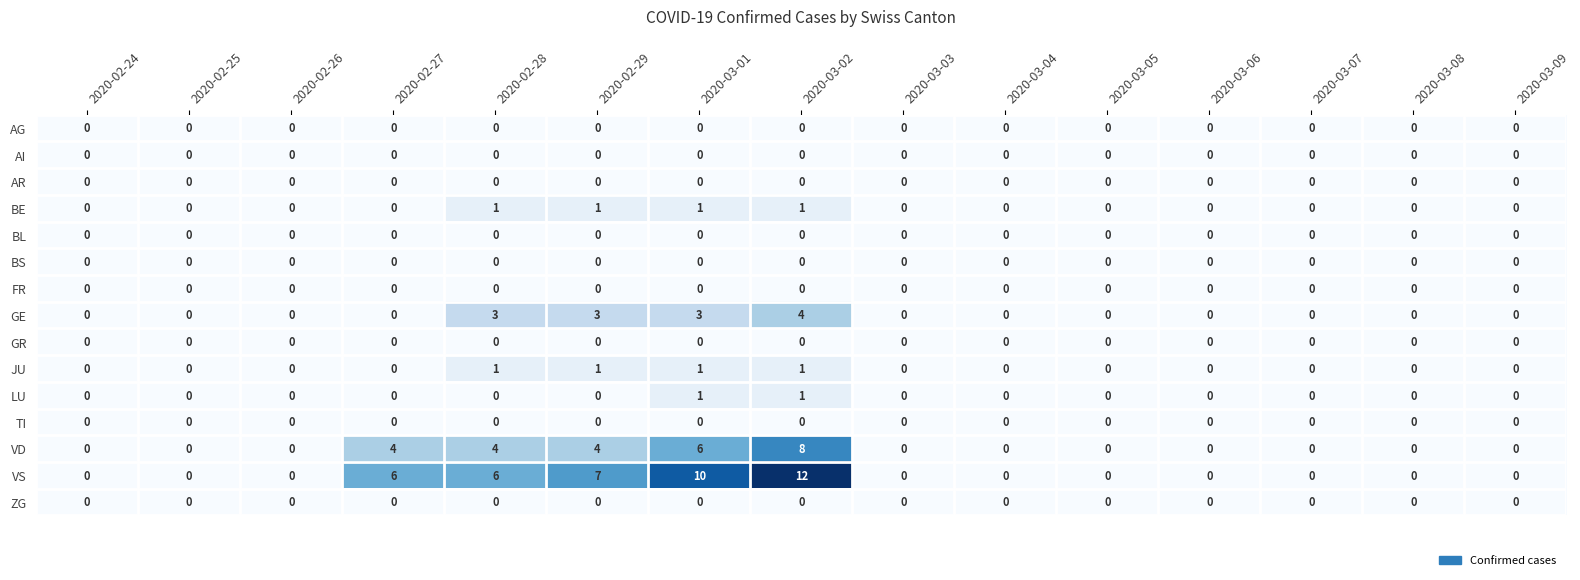

Which series has the widest spread of values?

VS